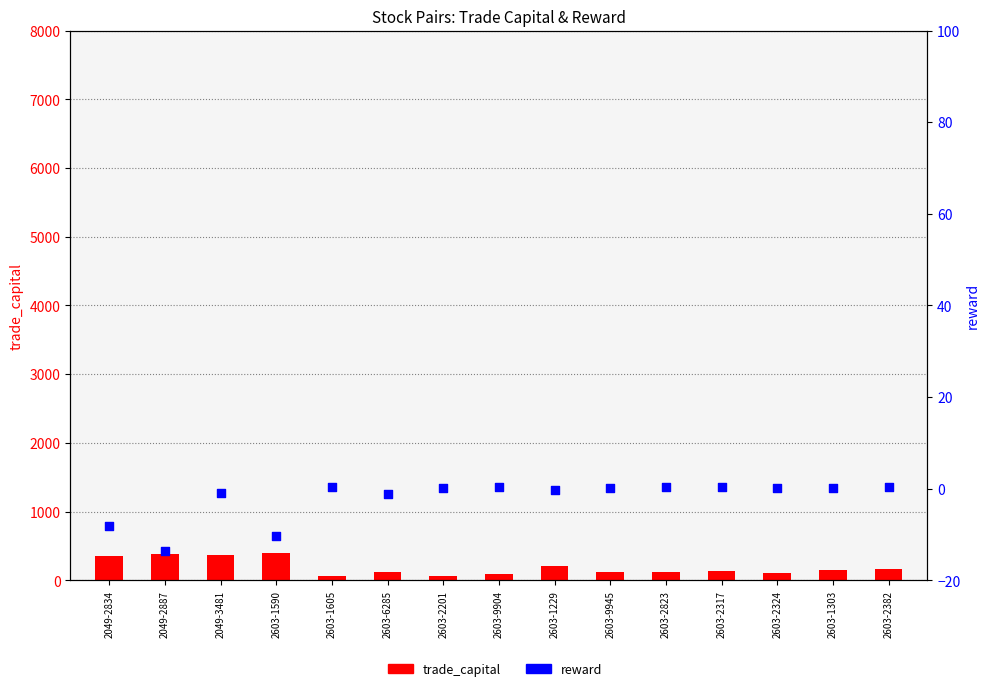

At which category is the sum across all series the highest?

2603-1590